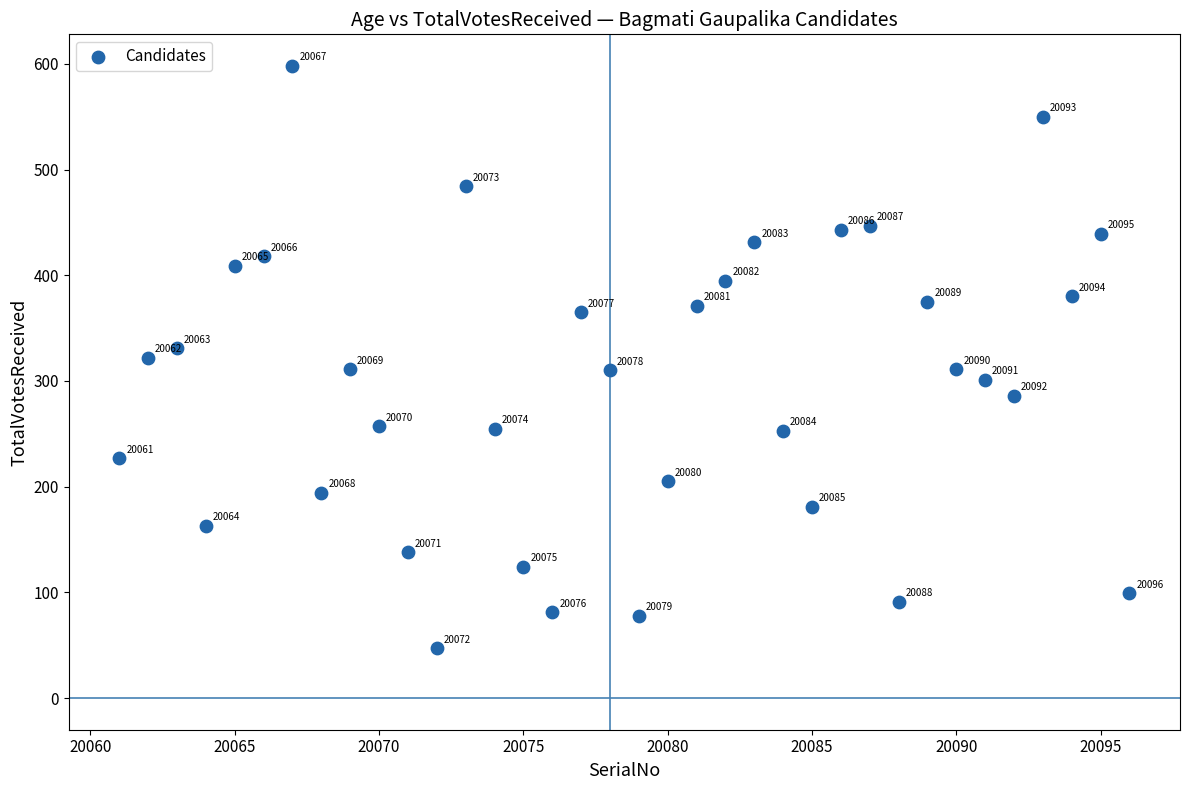

What Y value in the scatter plot is closest to 322?

322